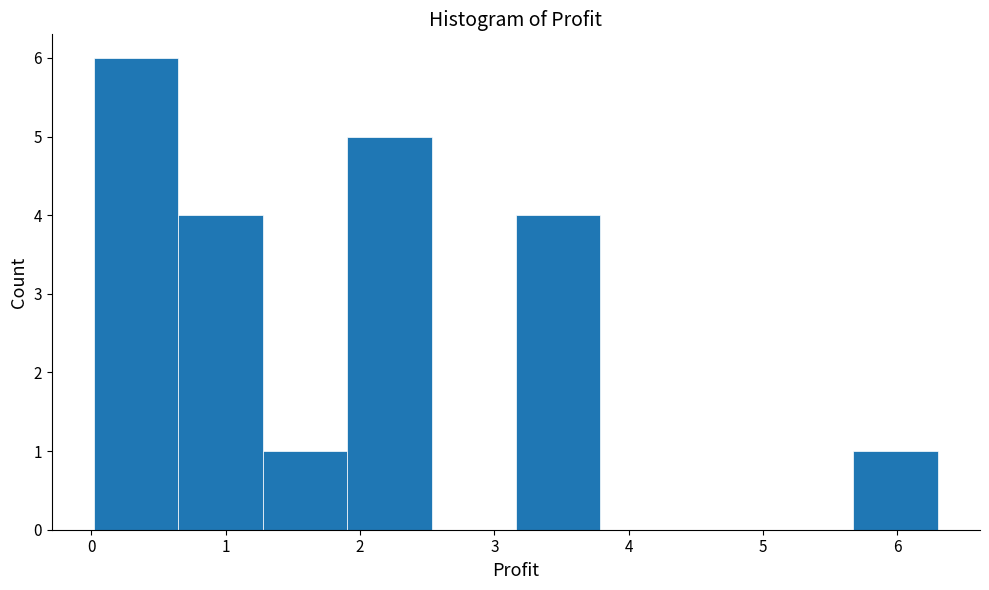

What is the height of the bar covering 3.2 to 3.8 on the x-axis? Neither the bar edges nor the heights are printed on the chart, so give them approximately, as read against the axes.

4